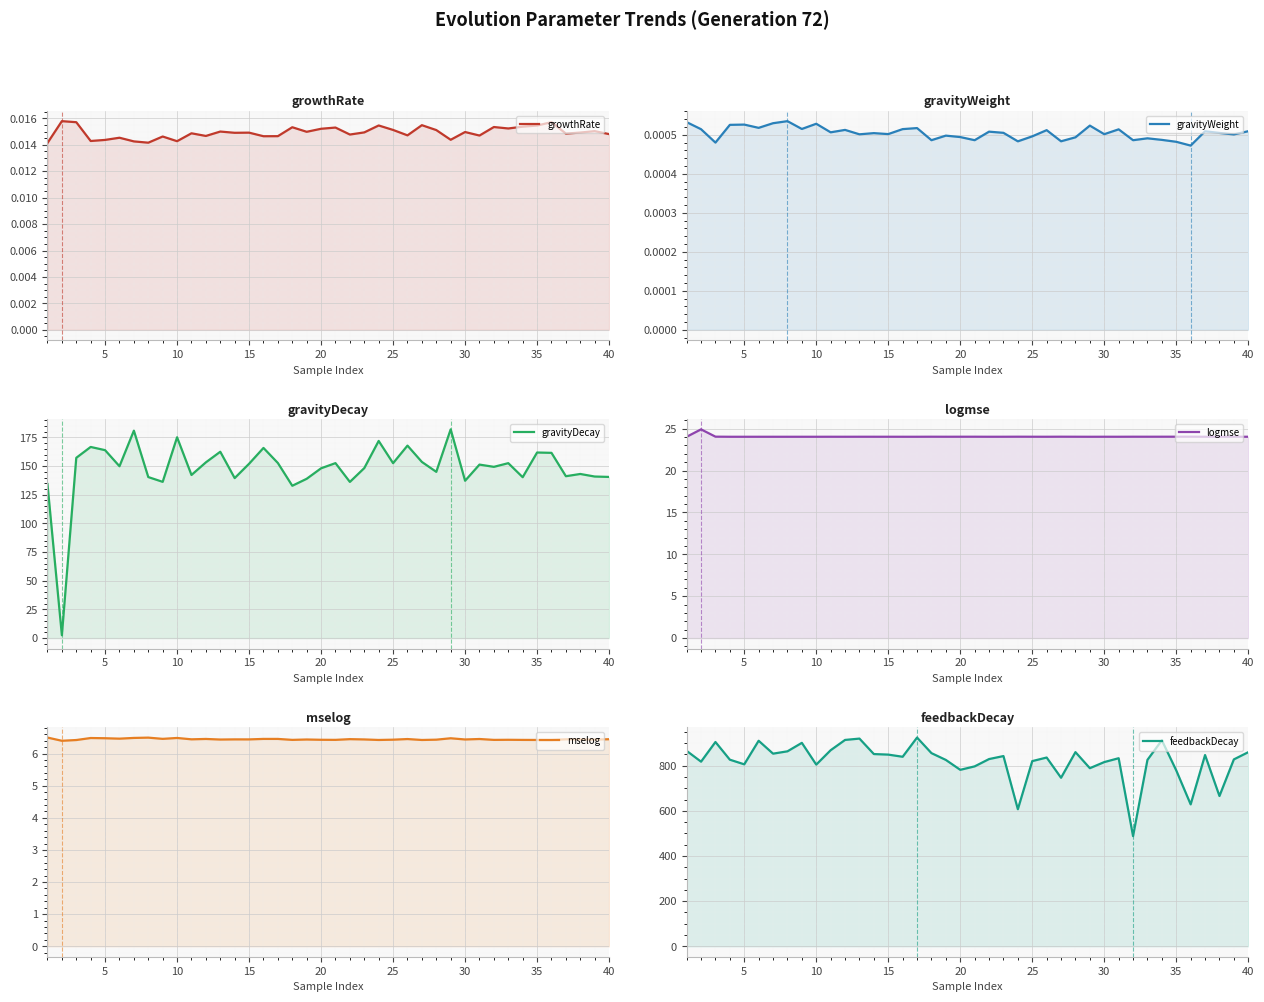

Is the value of gravityDecay at 30 greater than the value of mselog at 10?

Yes